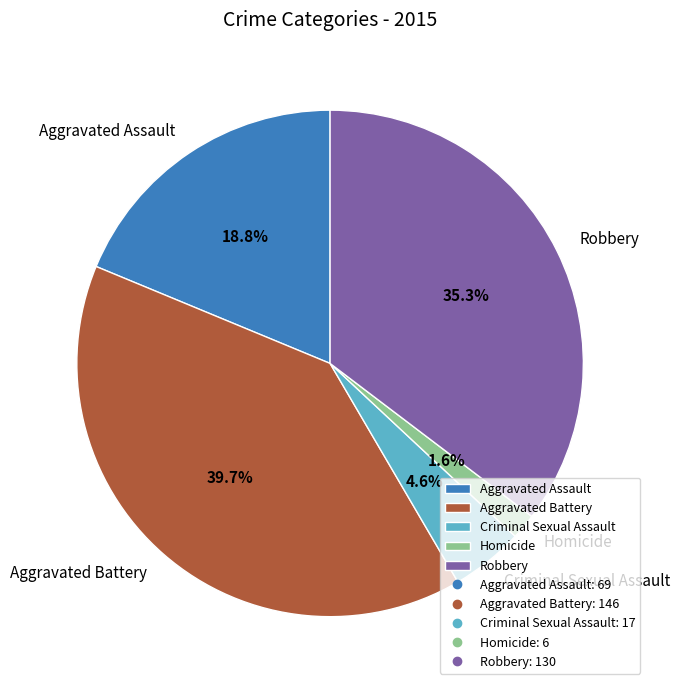

To the nearest percent, what is the difference between the Homicide and Criminal Sexual Assault slice percentages?

3%